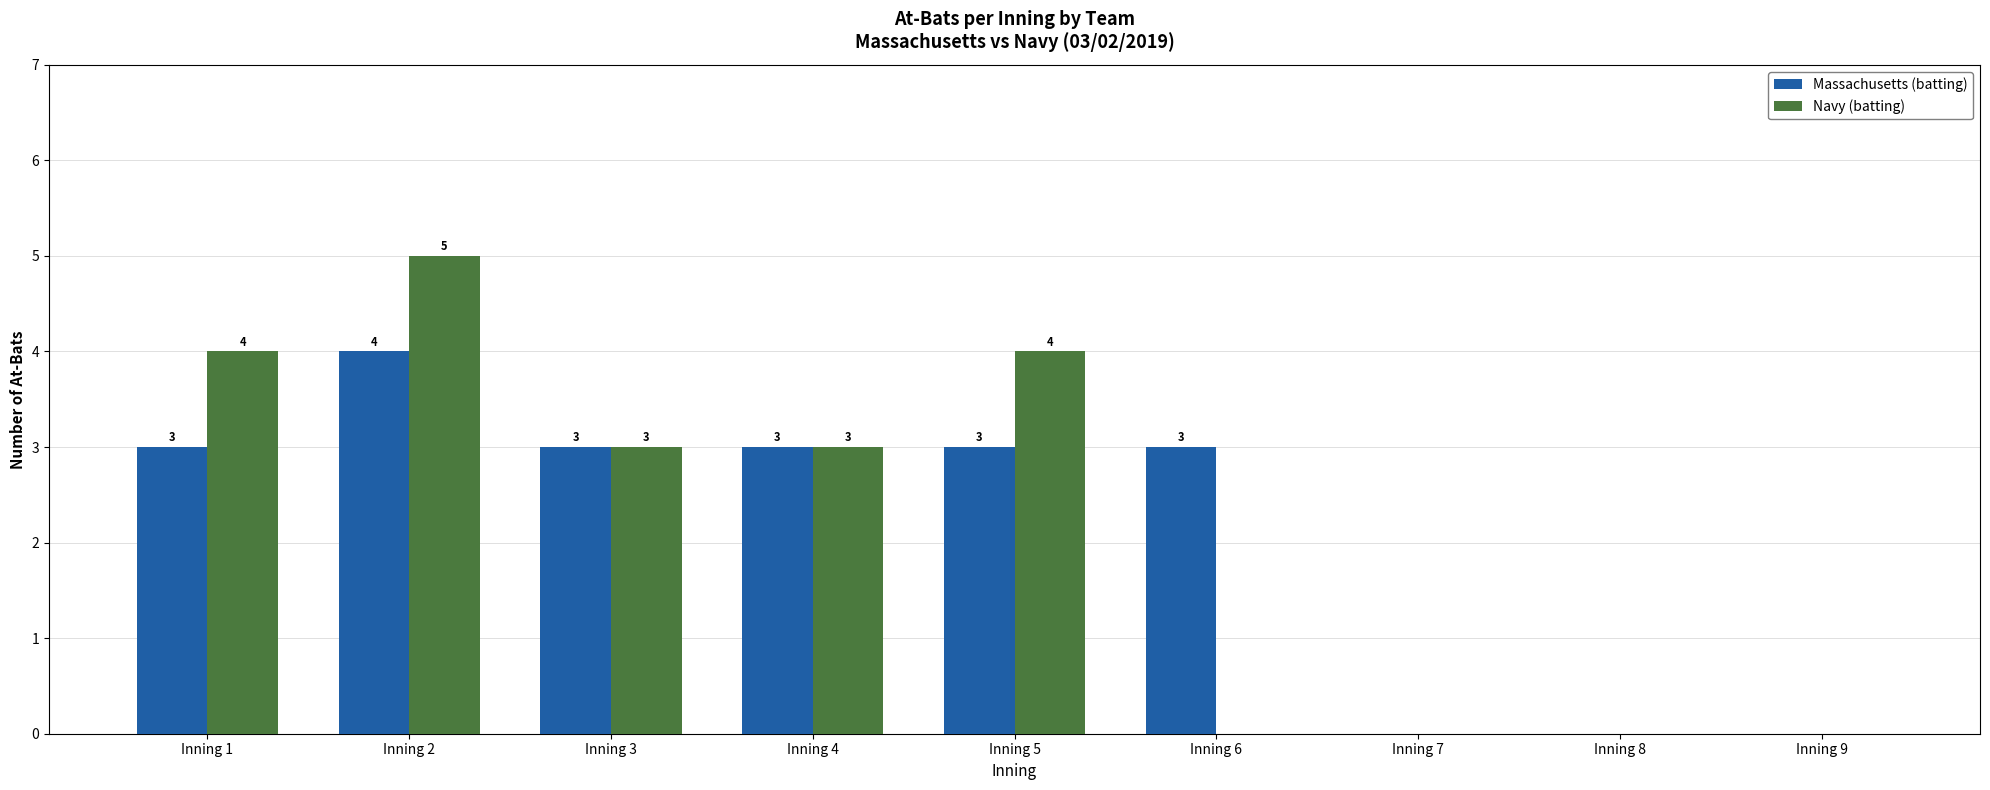

Which series changed the most between Inning 3 and Inning 5?

Navy (batting)